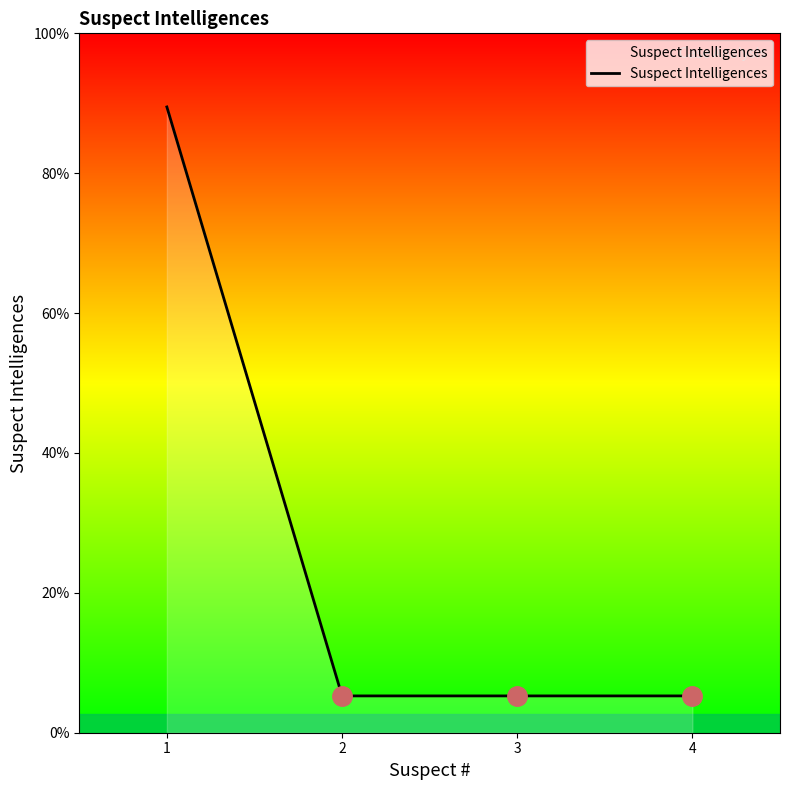

At which label is the value closest to 9?

1